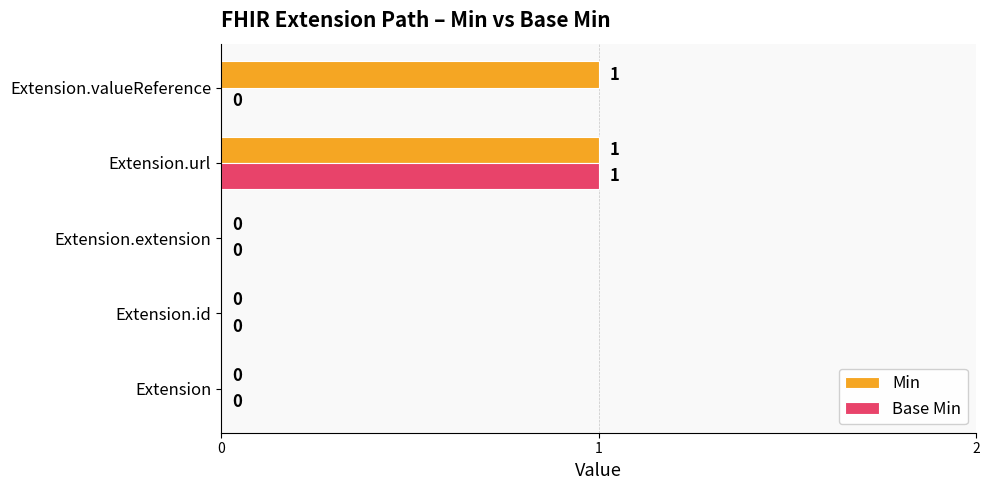

At which category is the sum across all series the highest?

Extension.url